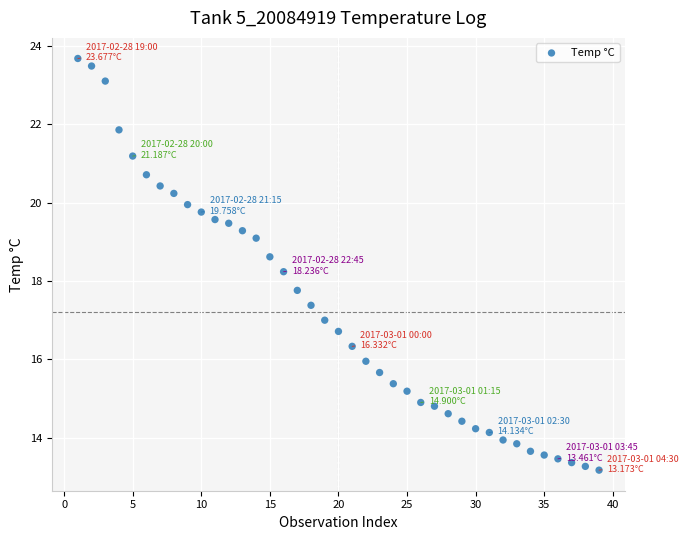

How many points are shown in the scatter plot?

39